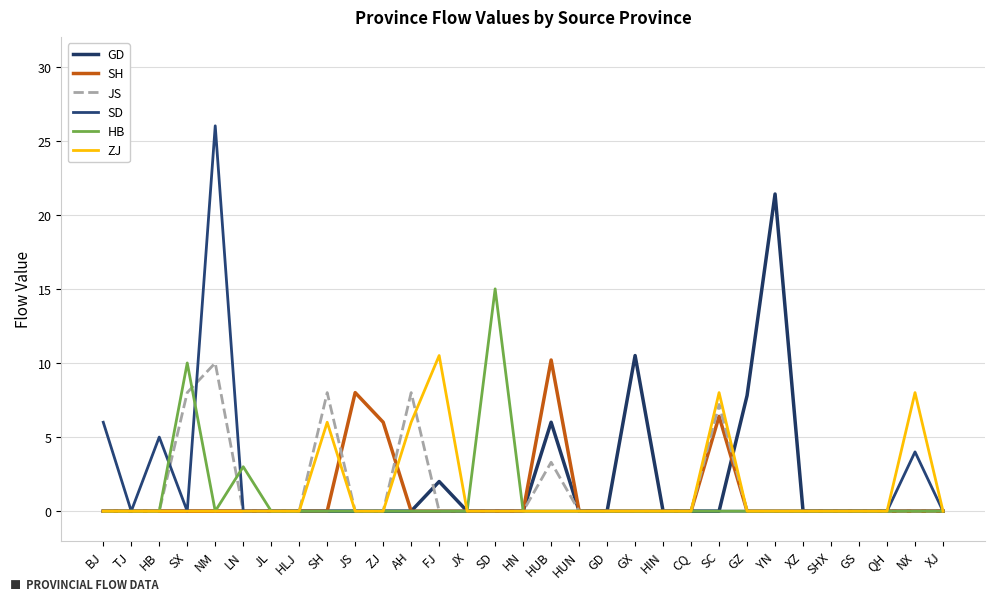

List the series in order of their peak value, lowest first.

JS, SH, ZJ, HB, GD, SD